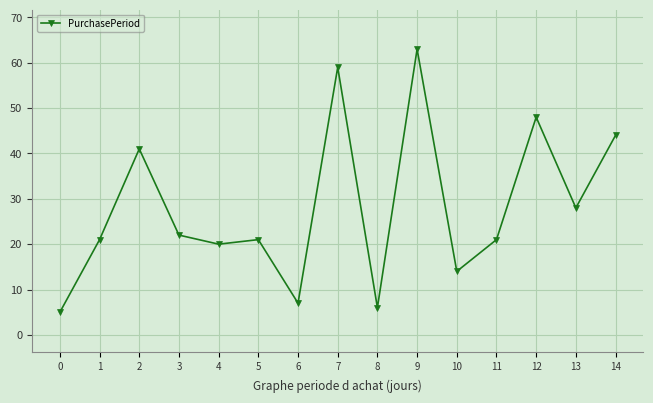

Which category has the highest value across all series?

9